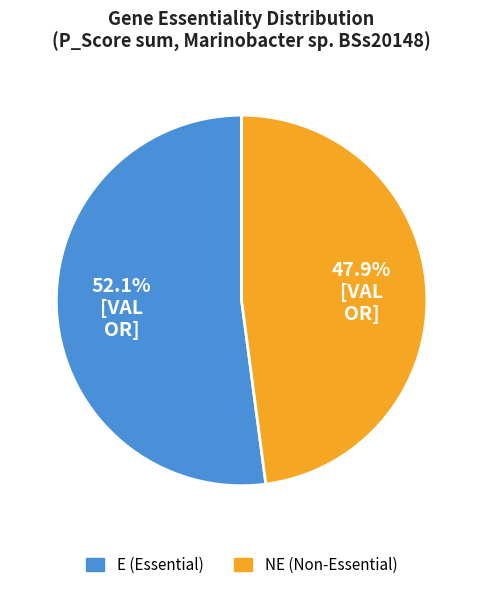

Which slice represents more than half of the pie?

E